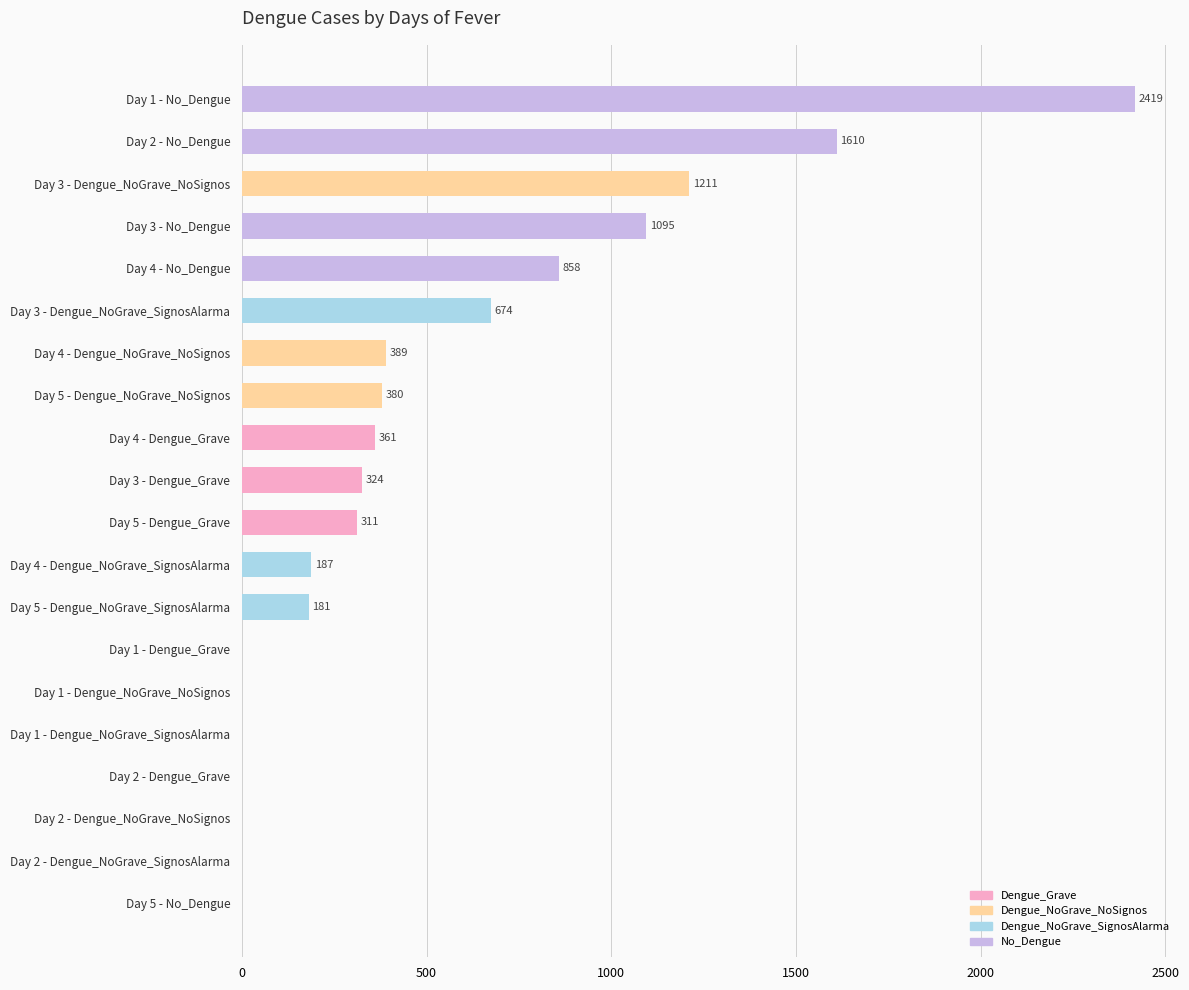

What is the sum of the values at Day 3 - Dengue_Grave and Day 5 - Dengue_NoGrave_SignosAlarma?

505